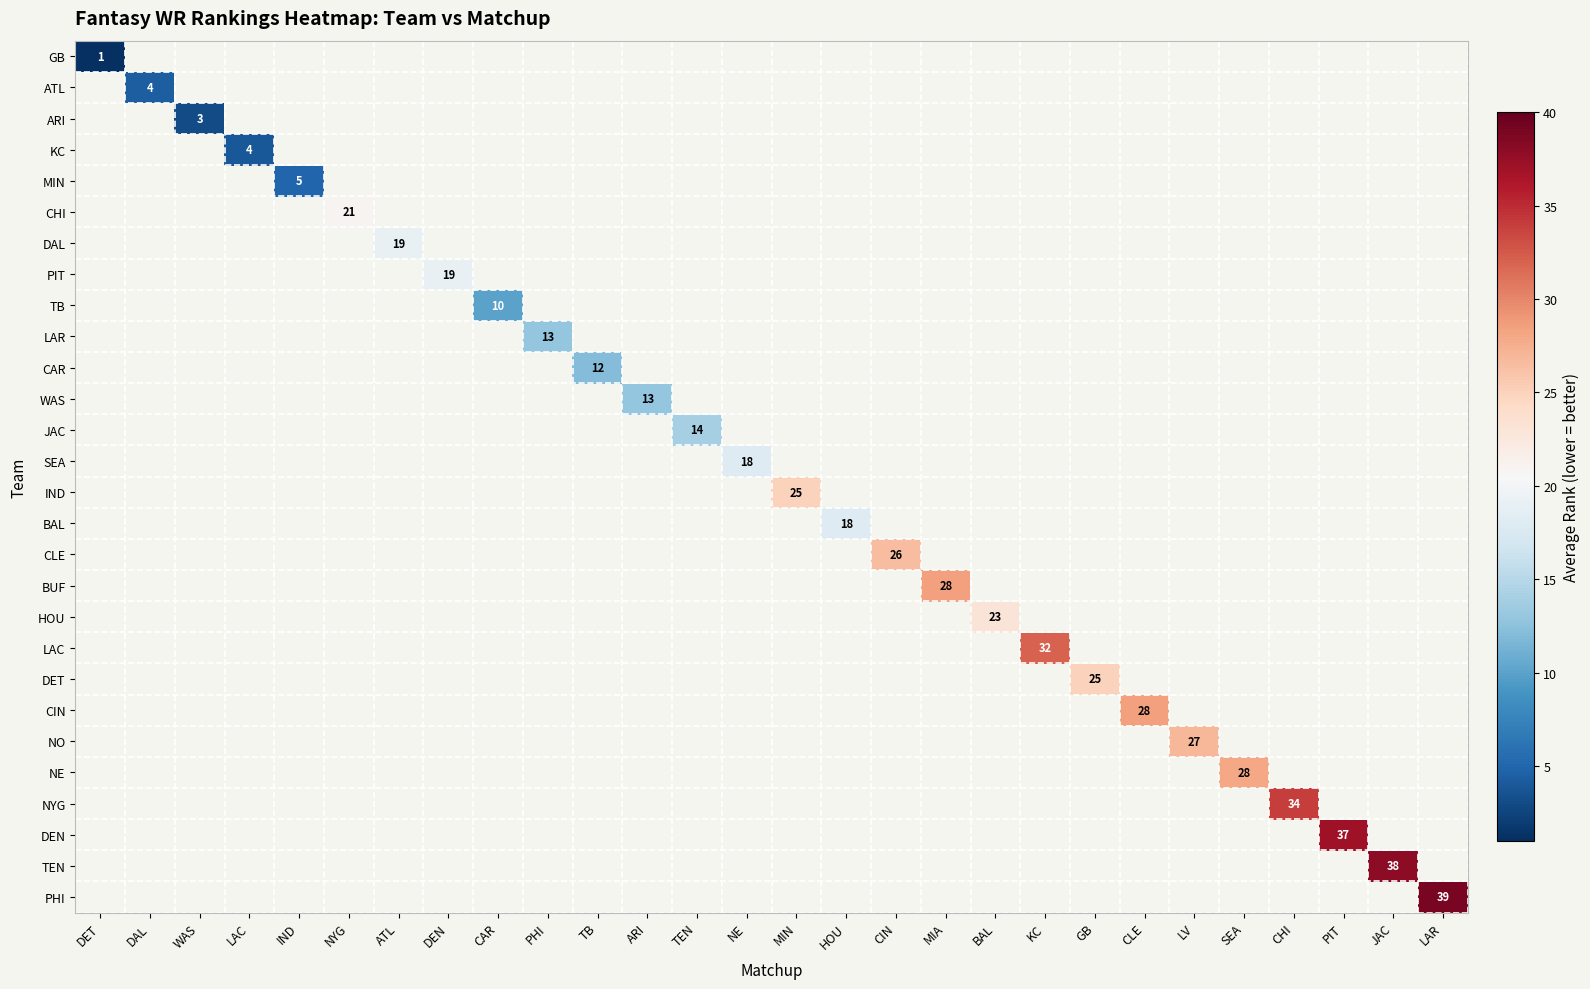

True or false: IND has a value of 25 at MIN.

True